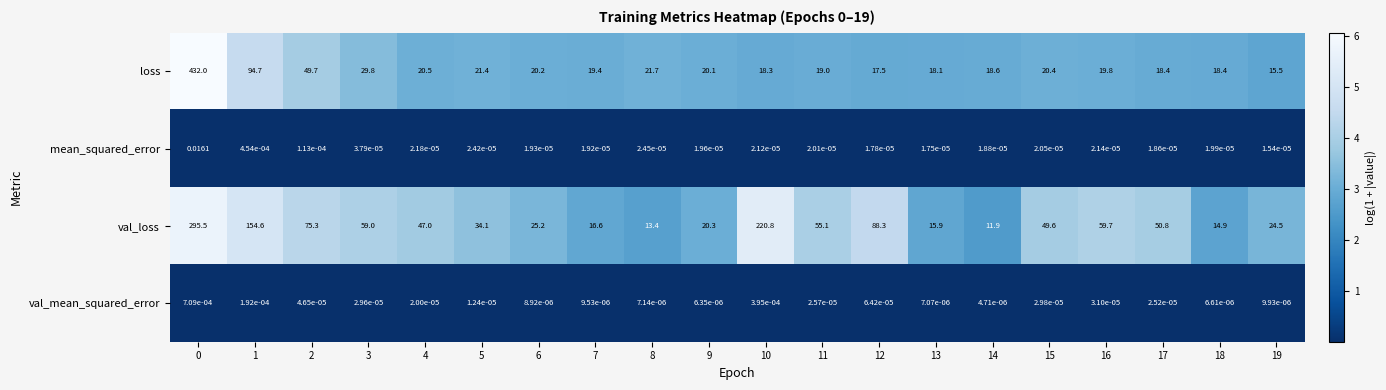

Rank the series by their maximum value, from highest to lowest.

loss, val_loss, mean_squared_error, val_mean_squared_error